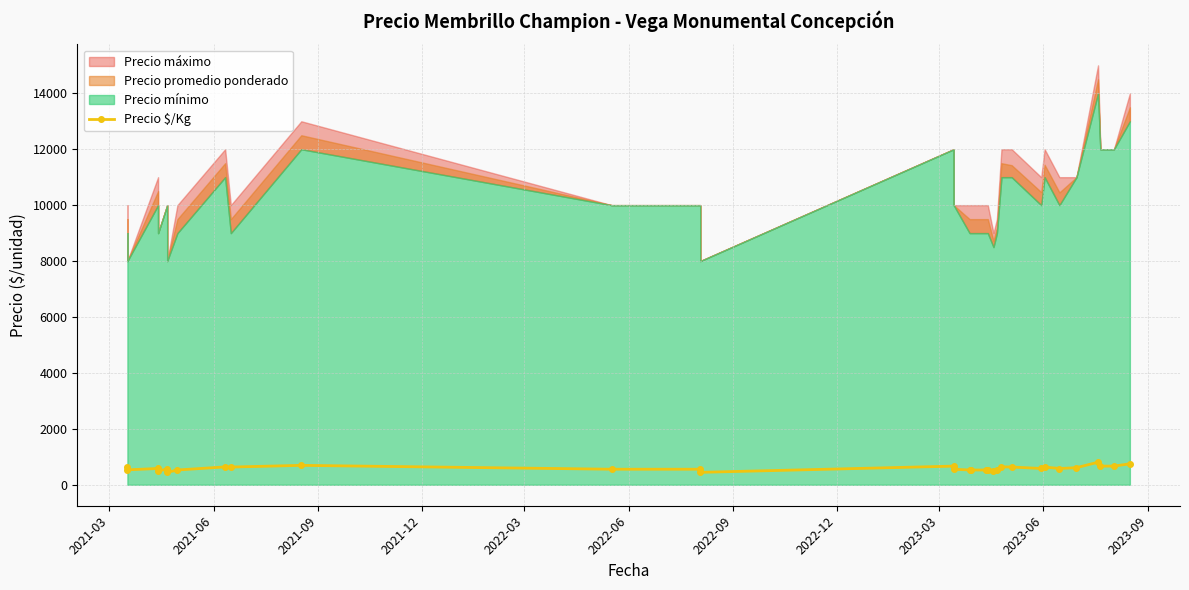

Reading left to right, extract all data points from this chart.

633	533	583	500	556	444	528	639	633	694	556	556	444	667	556	528	528	528	528	485	511	639	635	582	636	581	611	806	667	667	750